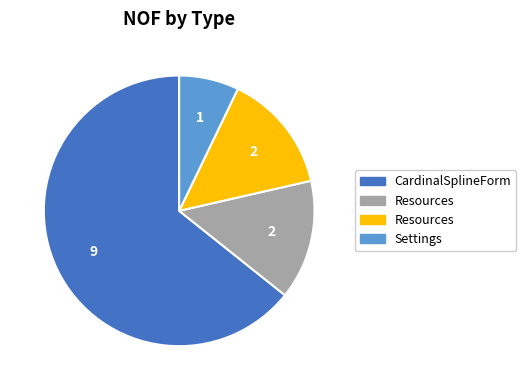

Does any single category account for the majority?

Yes